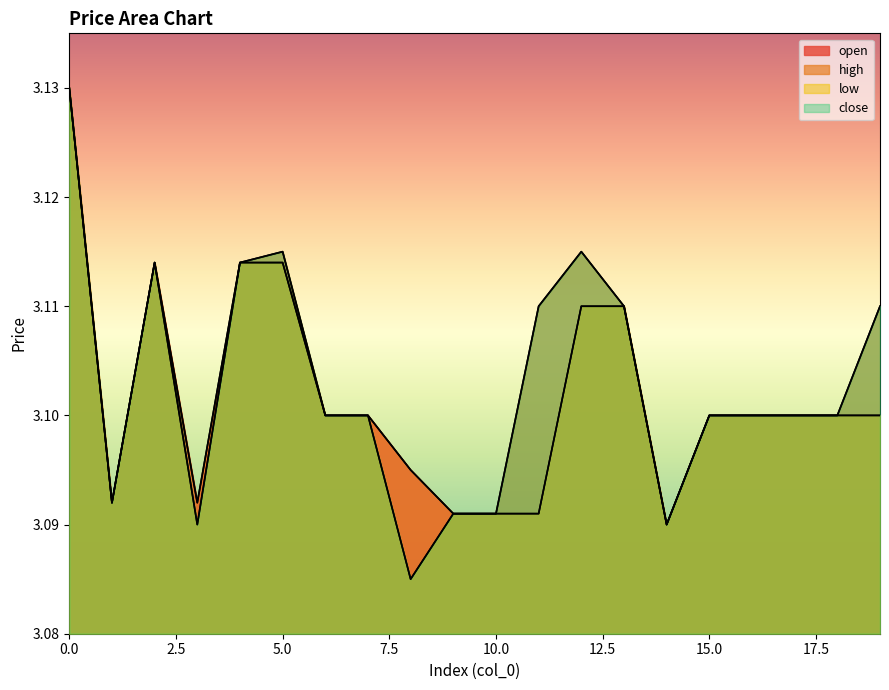

List the series in order of their overall mean, highest first.

high, close, open, low